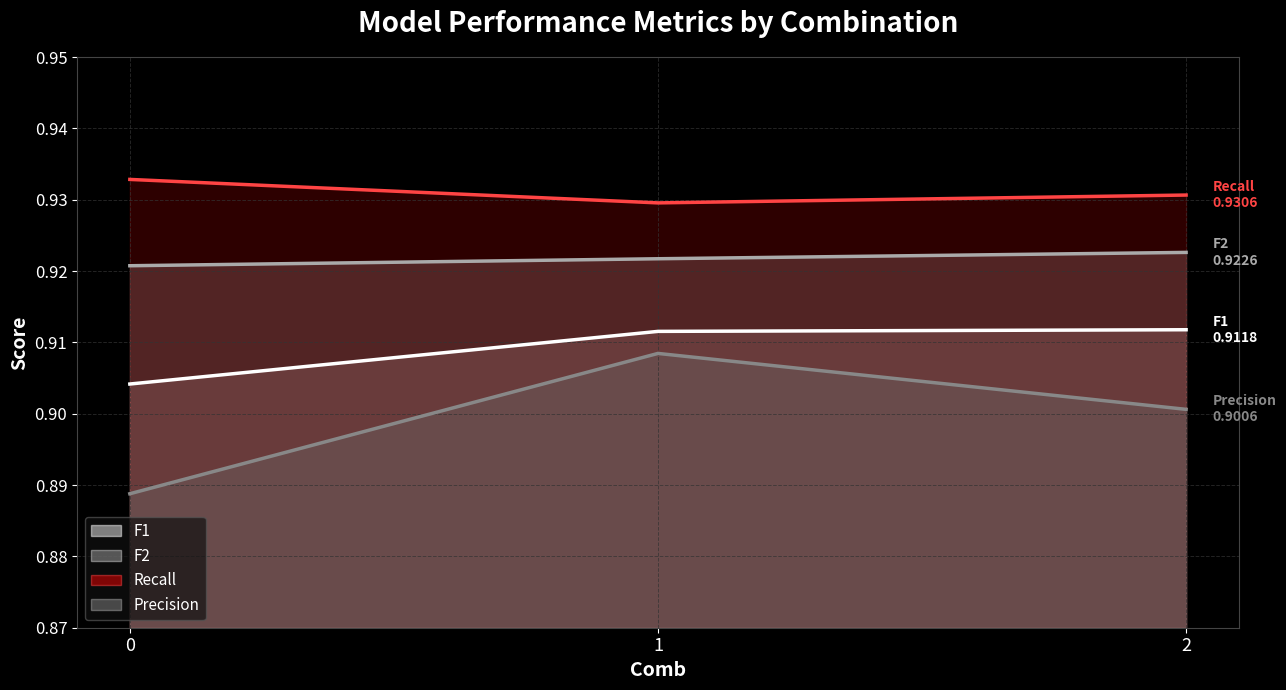

At how many categories does at least one series exceed 0?

3